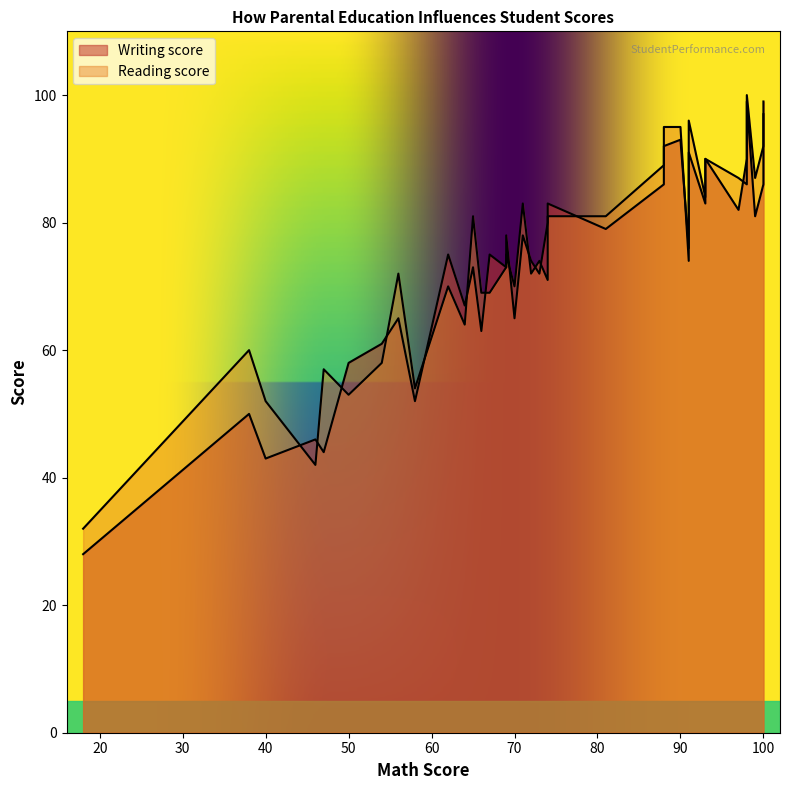

How many times do Writing score and Reading score cross each other?

15